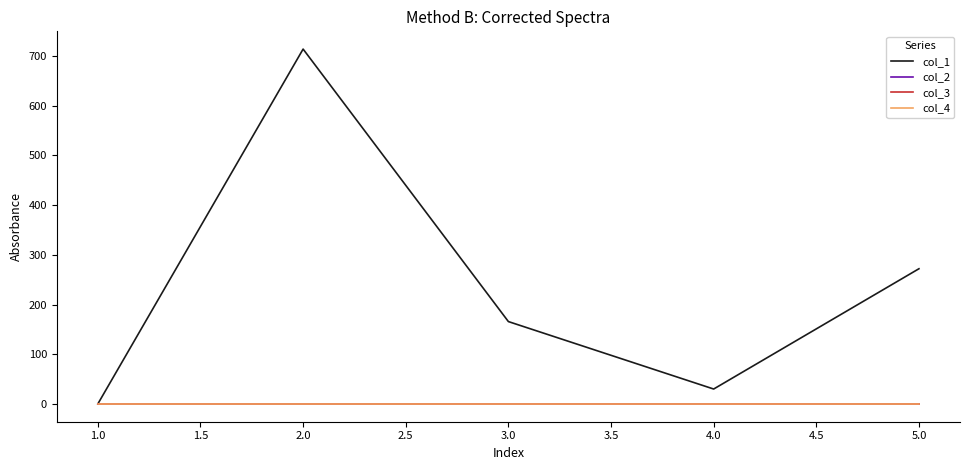

Does the chart have visible grid lines?

No